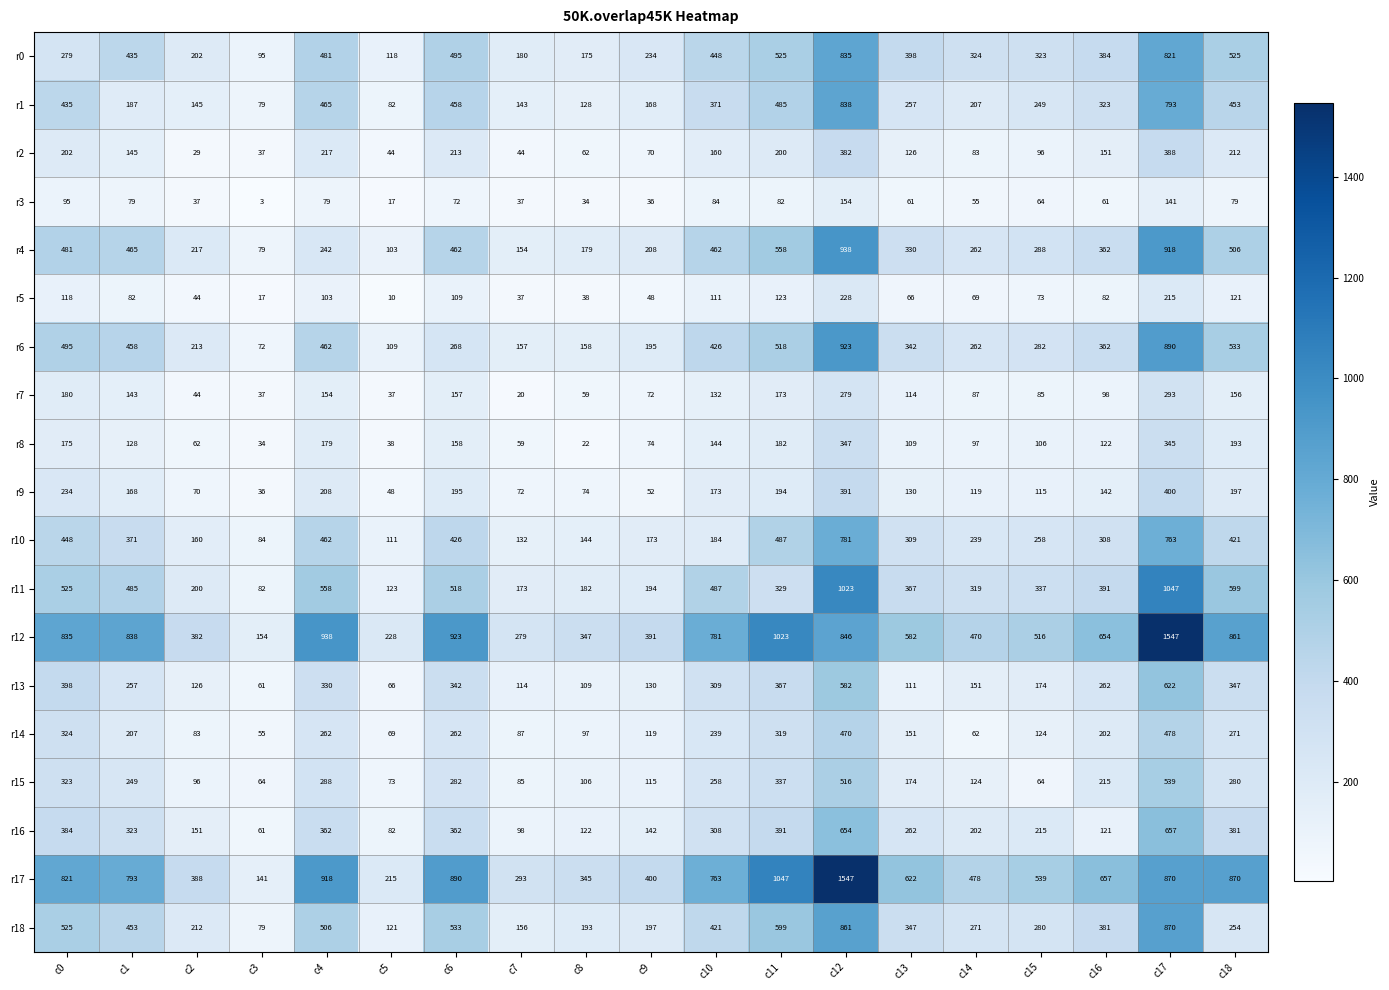

What is the average value of the r0 series?

383